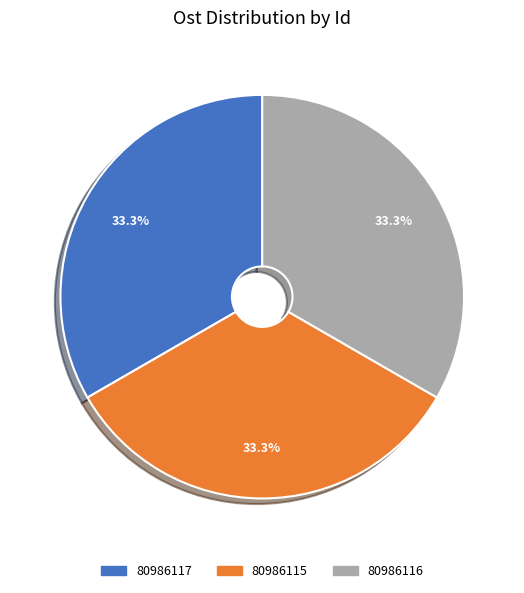

What is the ratio of the value at 80986115 to the value at 80986117?

1.0